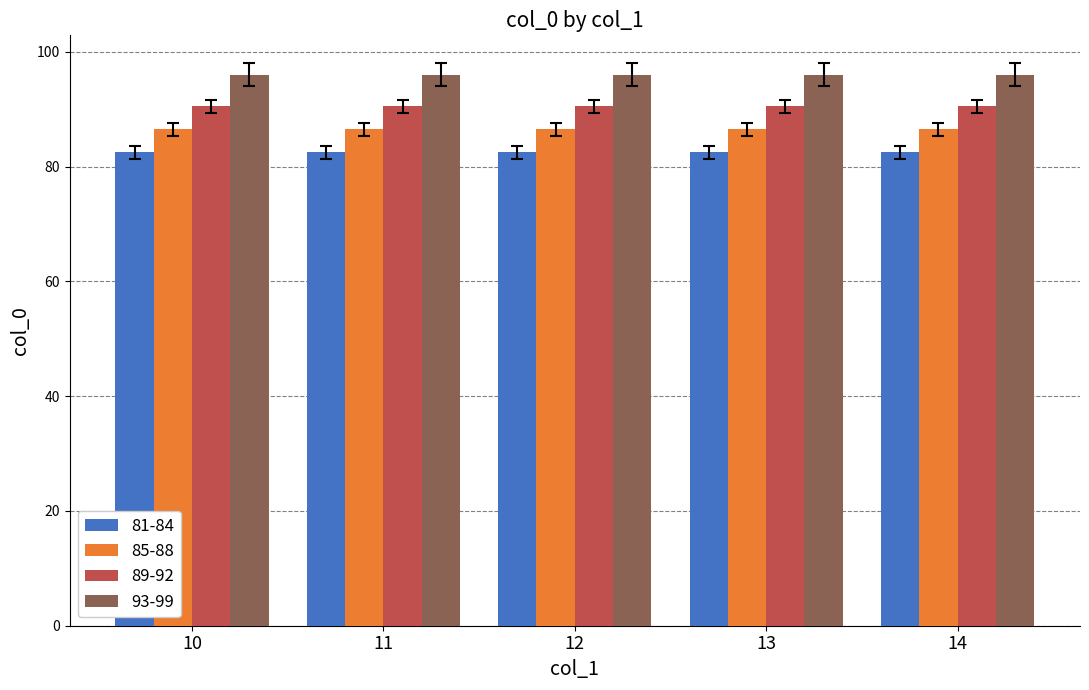

Which series has the largest total across all categories?

93-99